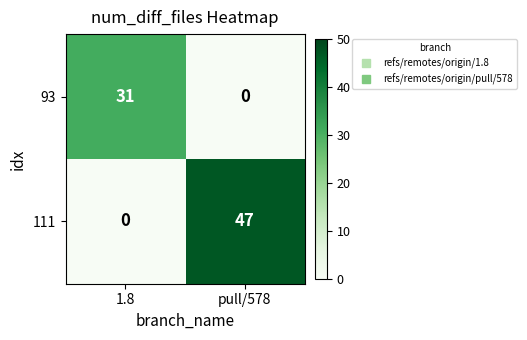

Where is 93 nearest to the value 15?

pull/578